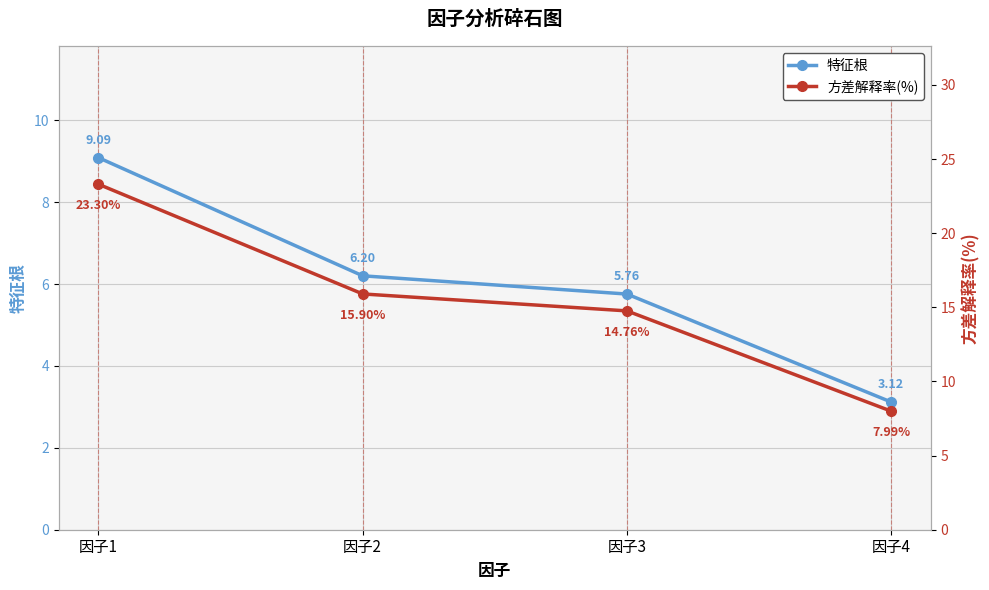

Which category has the highest value in the 方差解释率(%) series?

因子1